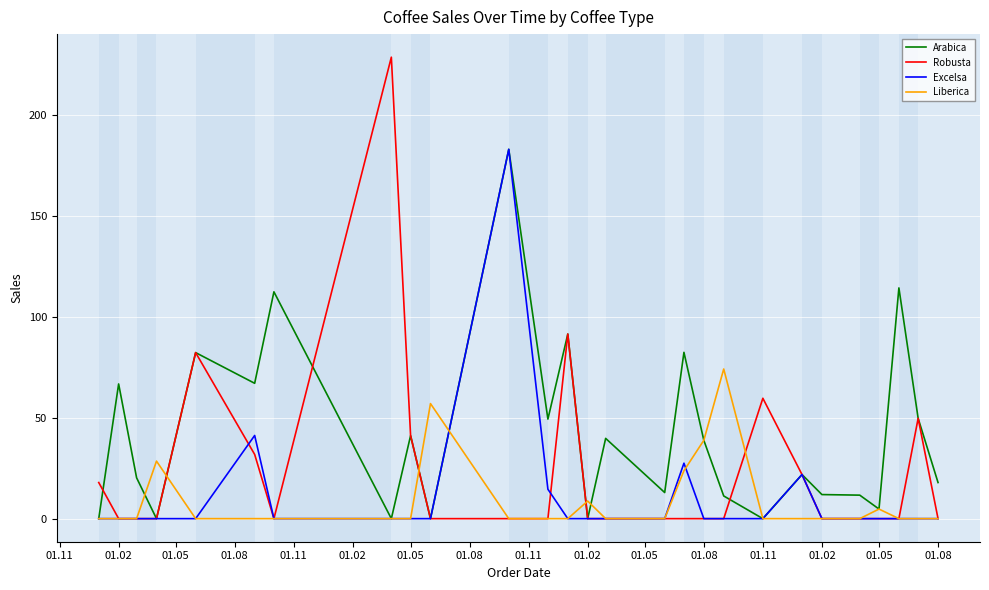

What is the maximum value for Liberica?

74.2